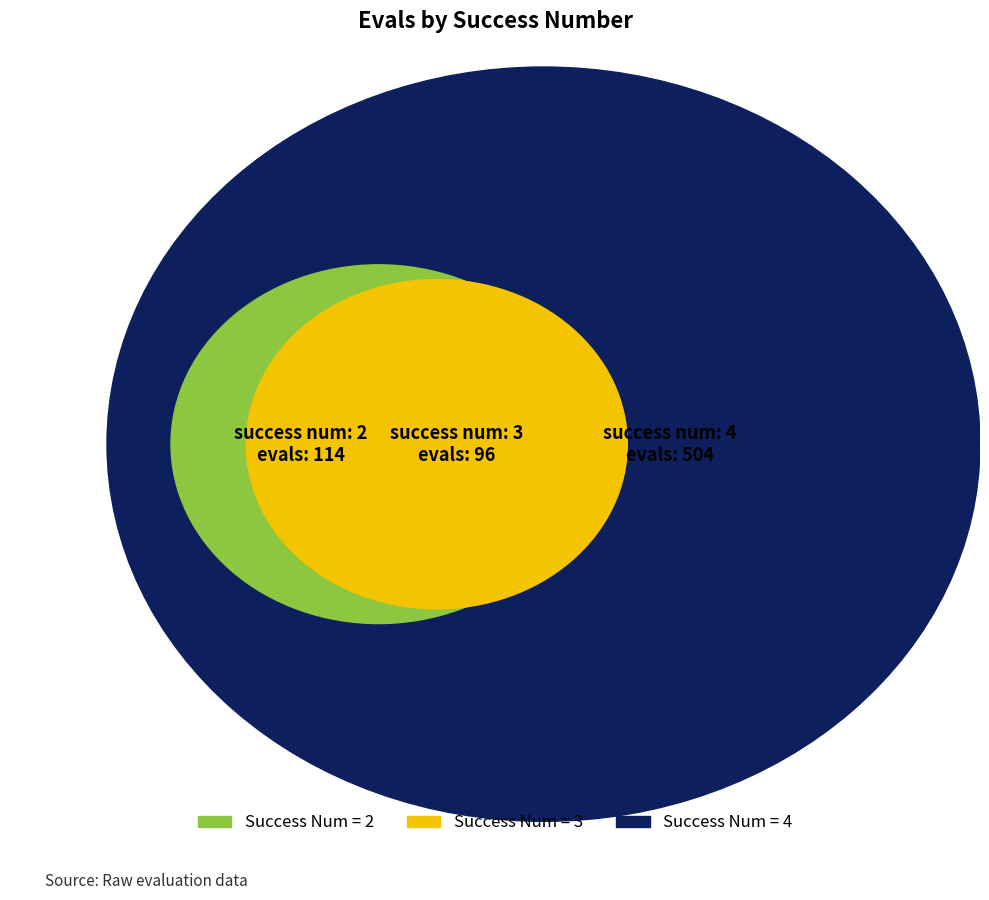

To the nearest percent, what portion does success num 4 represent?

71%